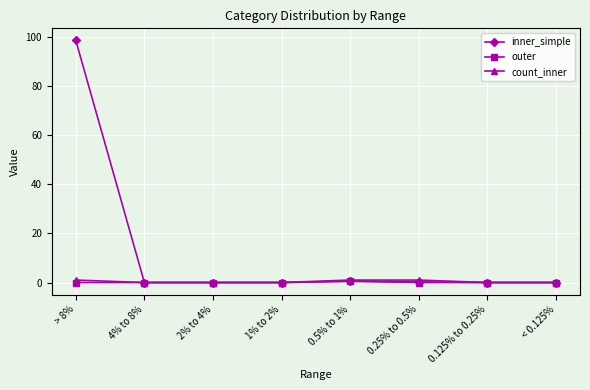

What is the value of the count_inner point at the 5th from the left?

1.0